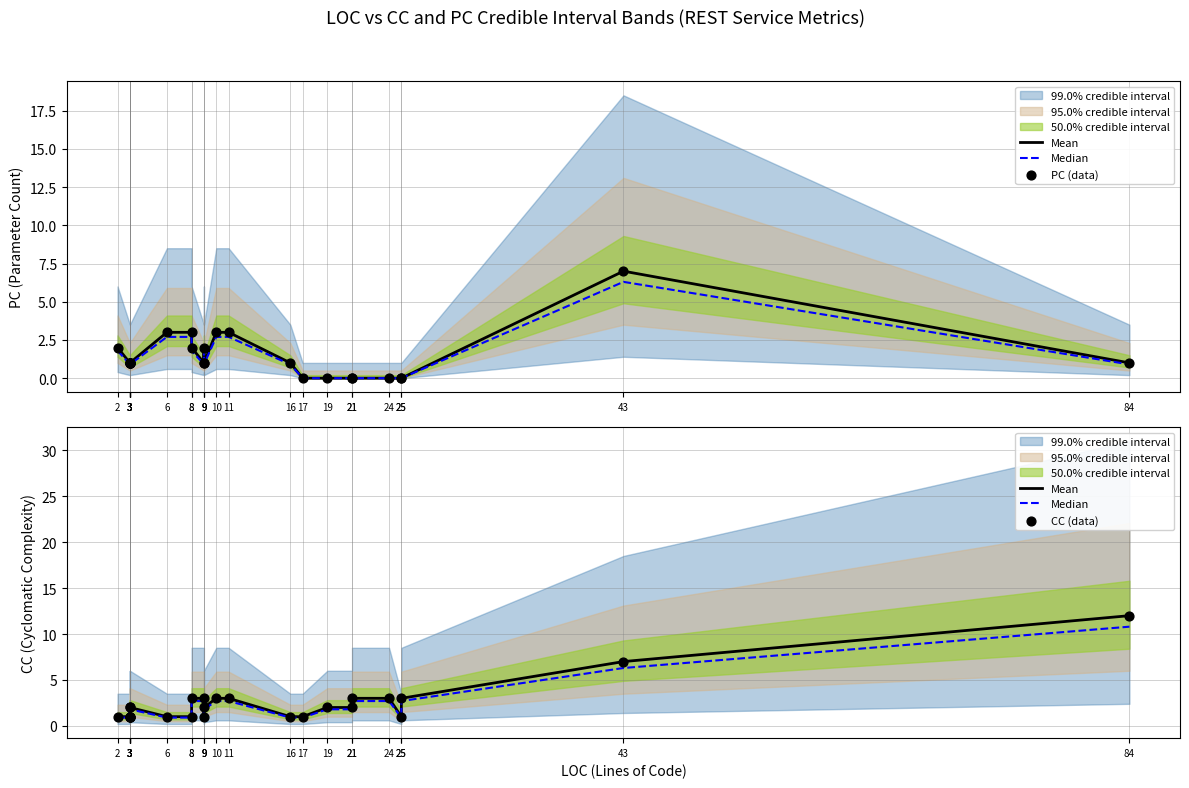

What is the total value across all series at 8?

5.9